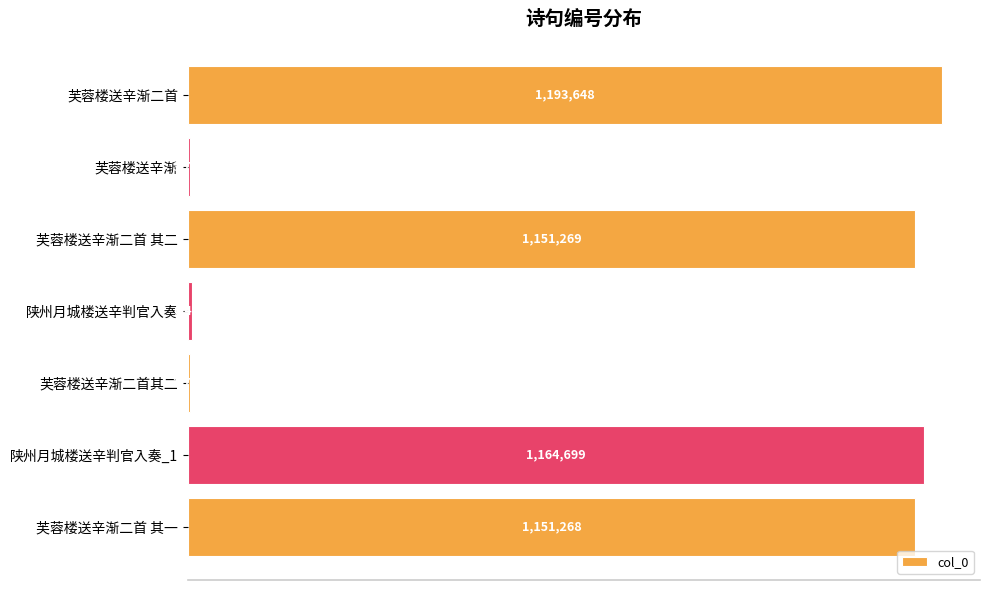

What is the minimum value shown in the chart?

3731